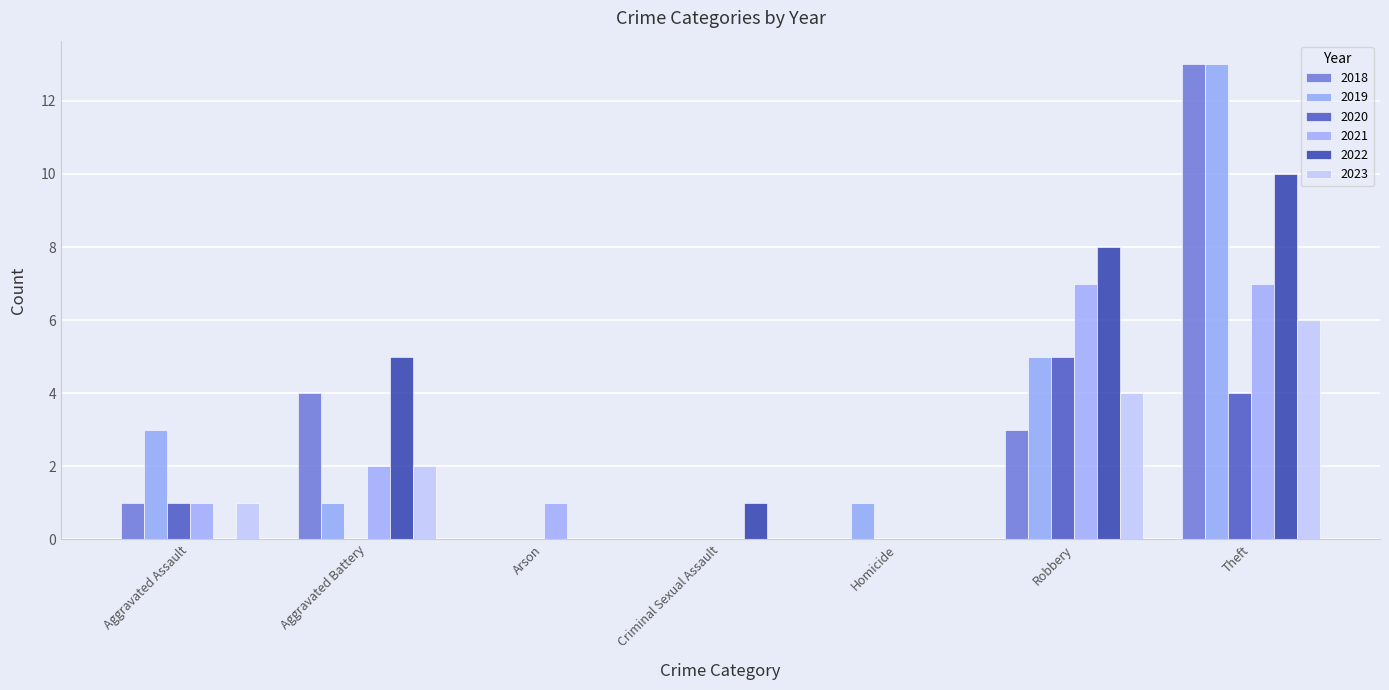

The 2021 series shows 1 at Arson. True or false?

True